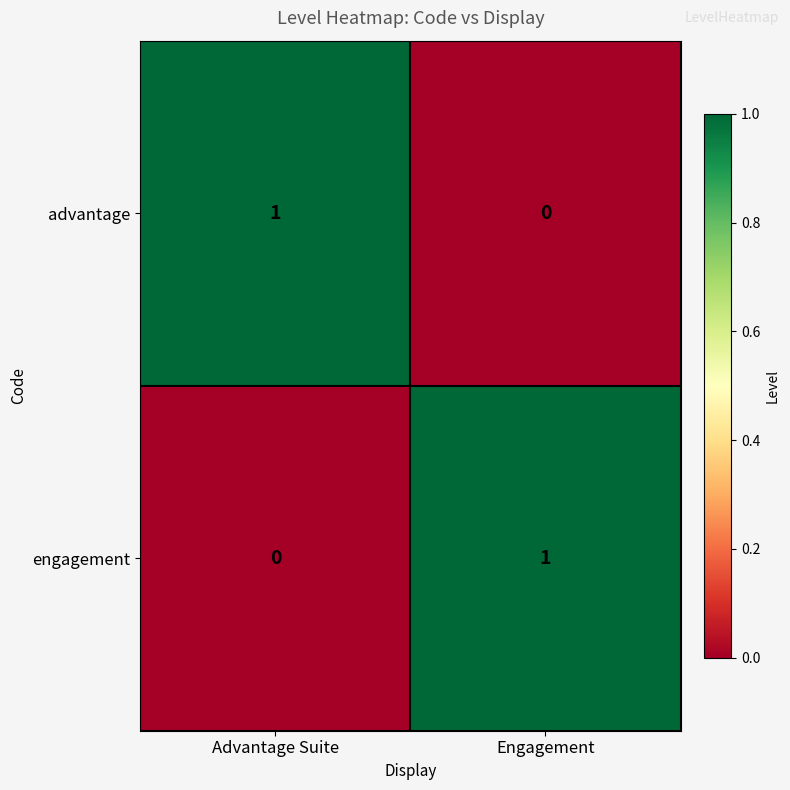

True or false: advantage has a value of 1 at Advantage Suite.

True